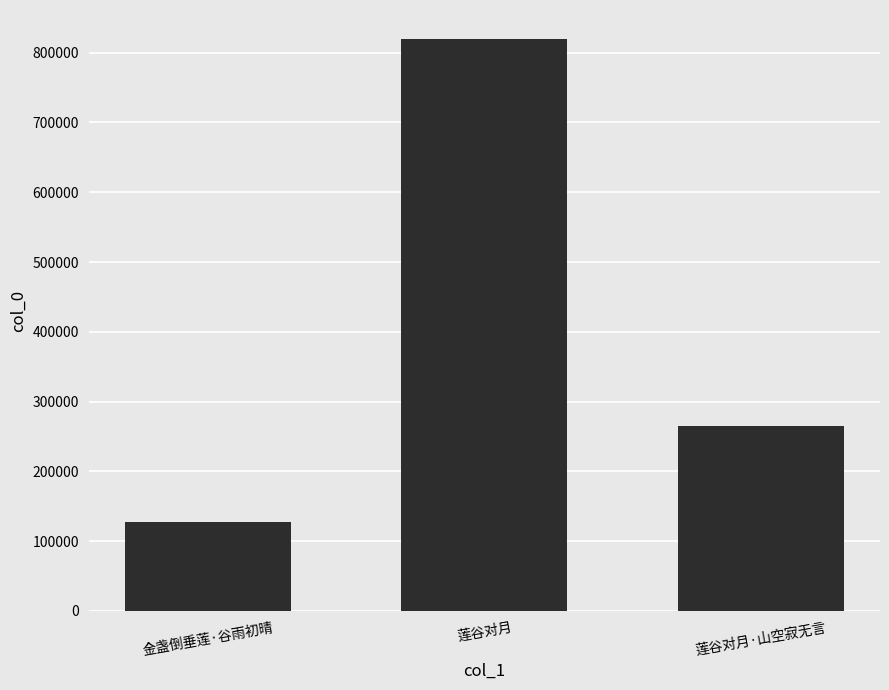

How many values are between 127747 and 820214?

3